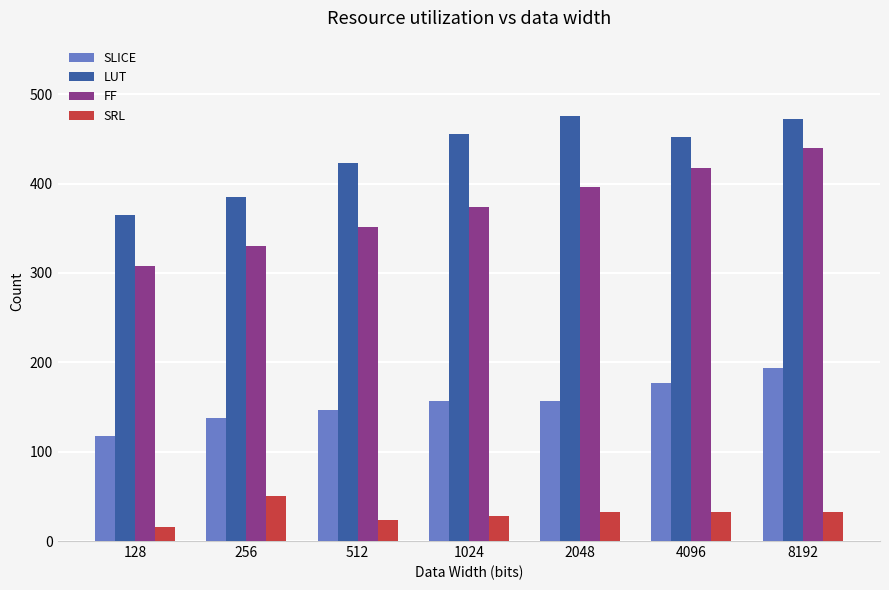

Which series changed the most between 128 and 8192?

FF